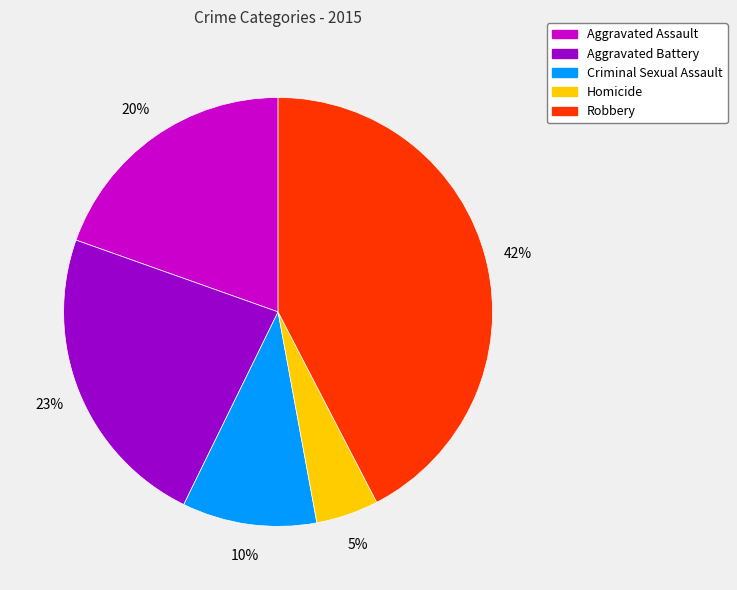

The Aggravated Assault slice represents 20% of the pie. True or false?

True